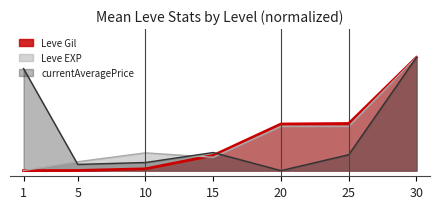

At 10, list the series in order from largest to smallest.

Leve EXP, currentAveragePrice, Leve Gil